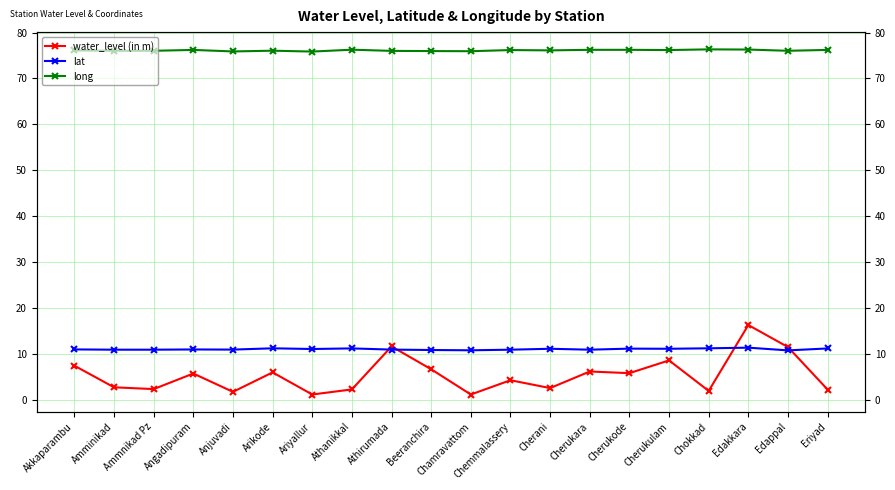

How many times do water_level (in m) and lat cross each other?

4